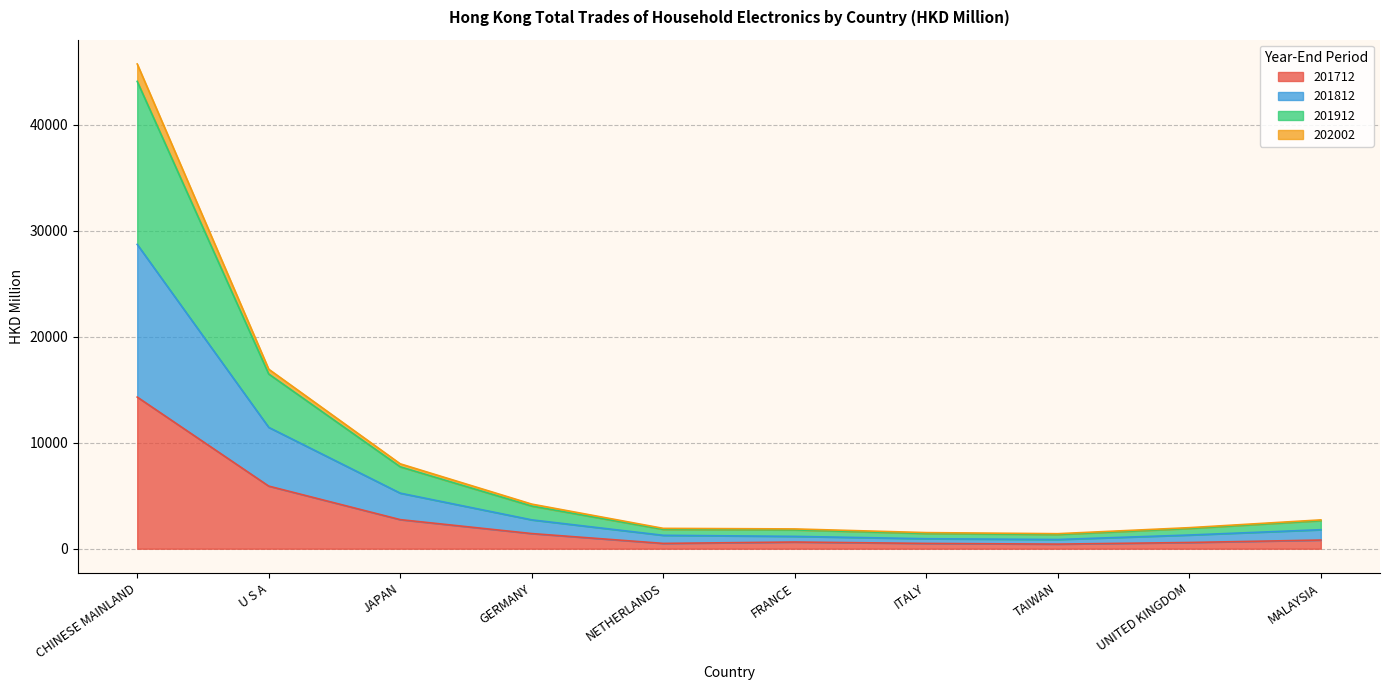

At which label does 201812 reach its peak?

CHINESE MAINLAND